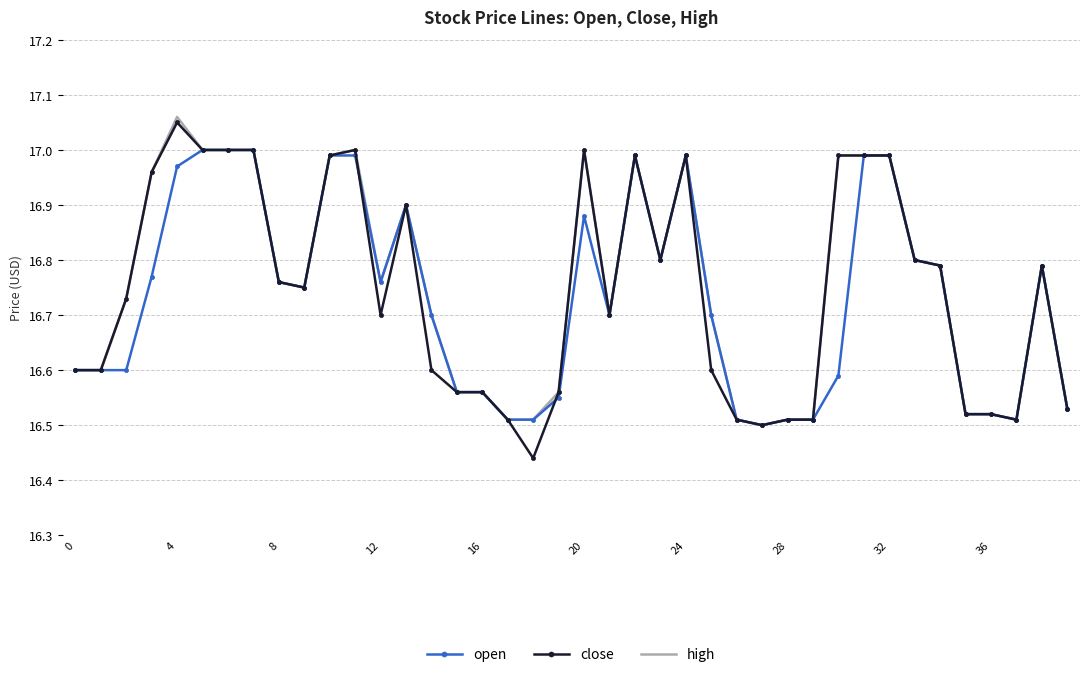

Which series has the widest spread of values?

close